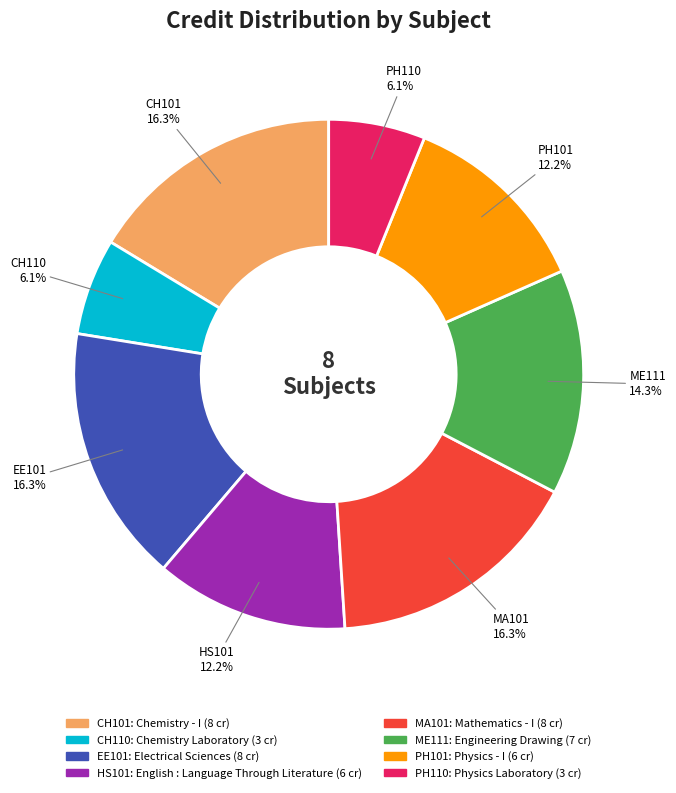

Does any single category account for the majority?

No